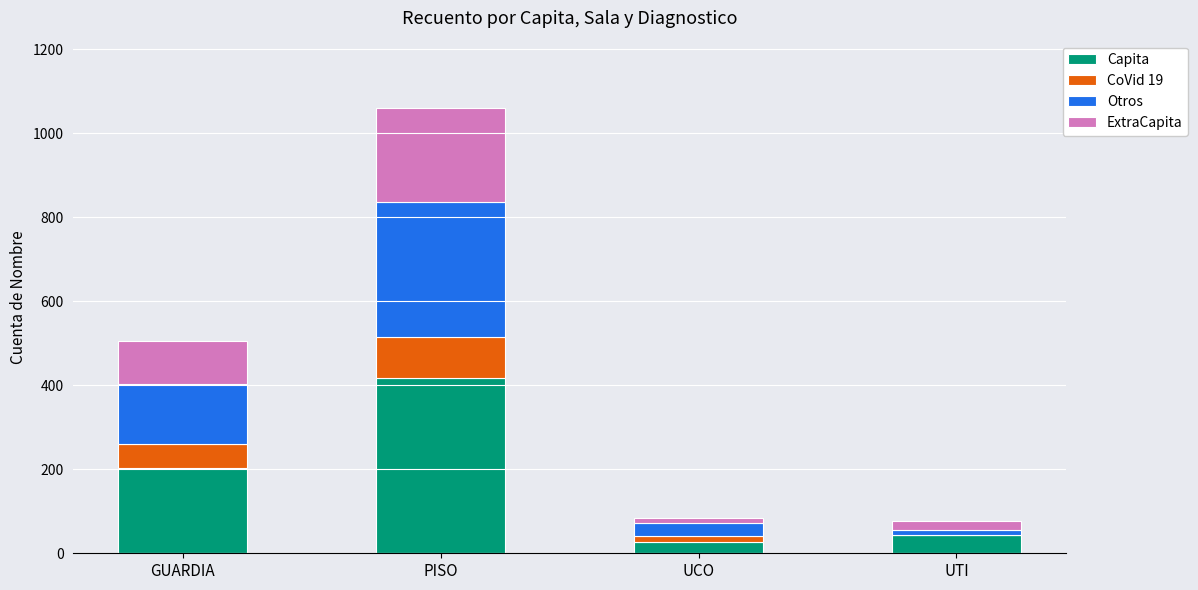

At which label does Capita reach its peak?

PISO